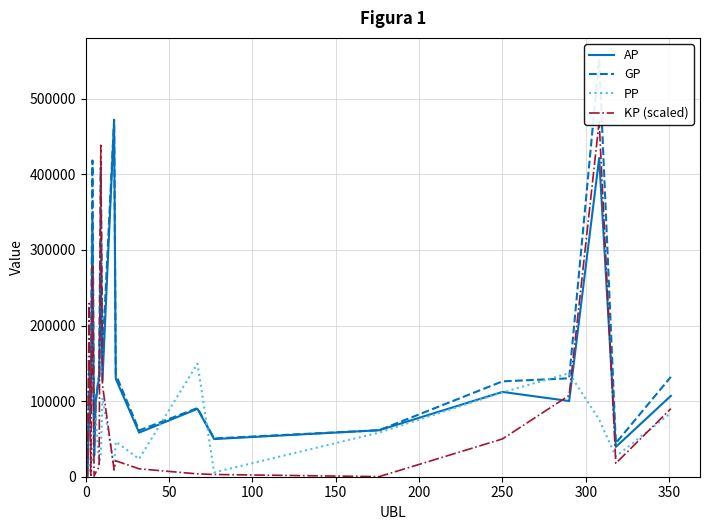

How many series are shown in this chart?

4